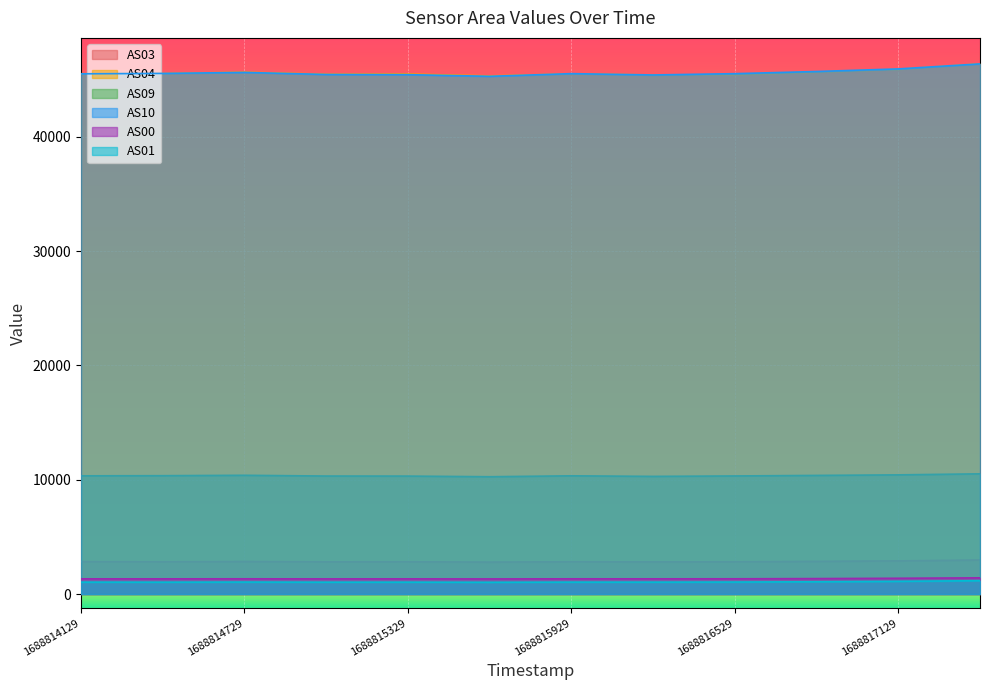

What is the average value of the AS00 series?

1343